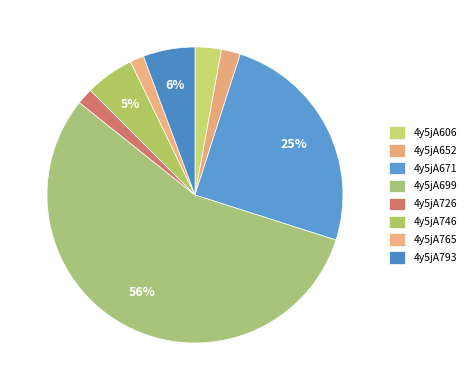

Which slice is the smallest?

4y5jA765